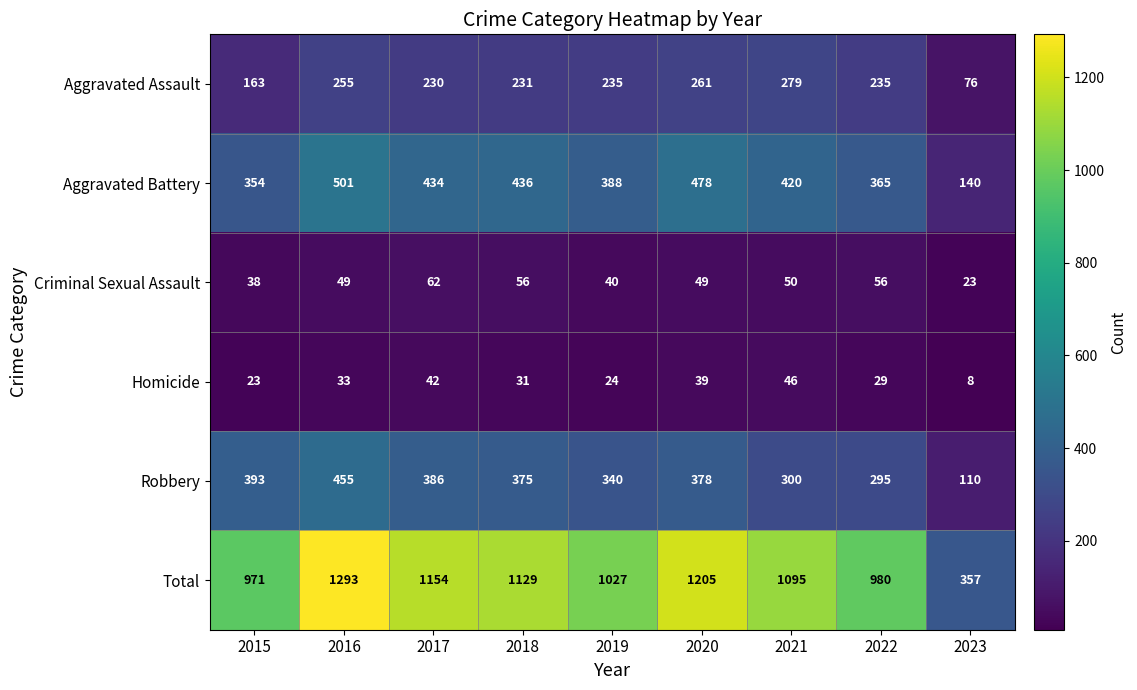

Rank the series by their maximum value, from lowest to highest.

Homicide, Criminal Sexual Assault, Aggravated Assault, Robbery, Aggravated Battery, Total